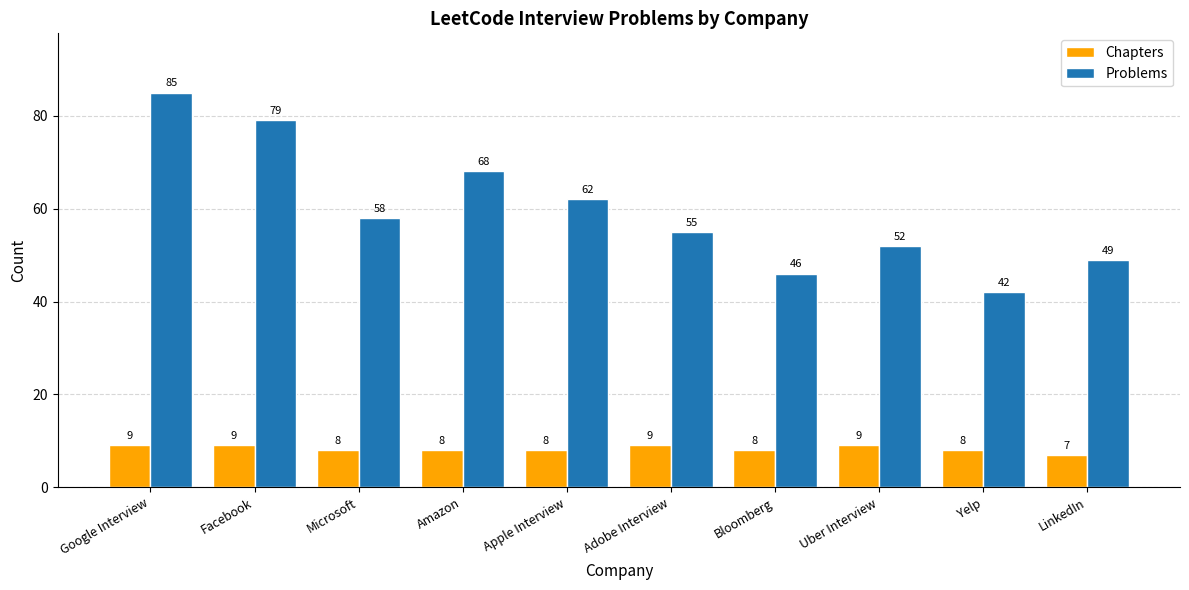

Which series has the widest spread of values?

Problems